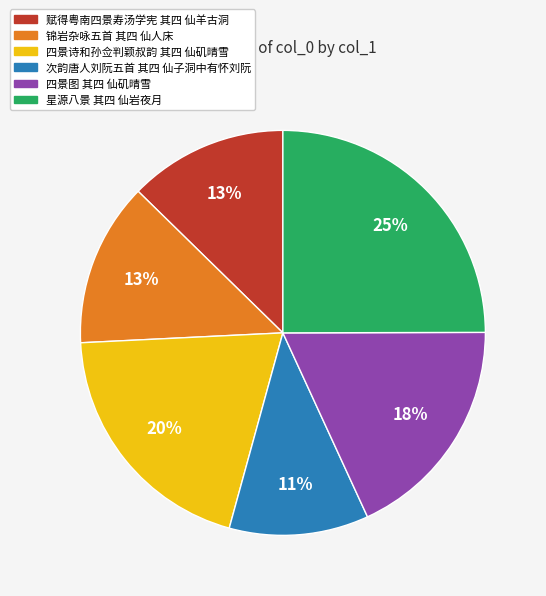

What is the ratio of the value at 锦岩杂咏五首 其四 仙人床 to the value at 四景诗和孙佥判颖叔韵 其四 仙矶晴雪?

0.7